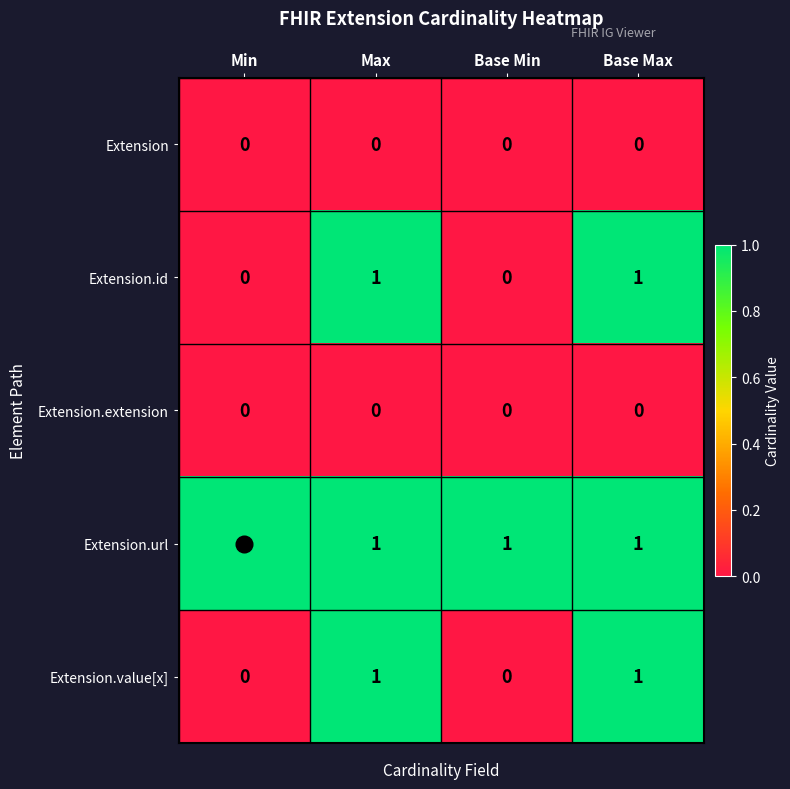

The value of Extension.id at Min is 0. True or false?

True